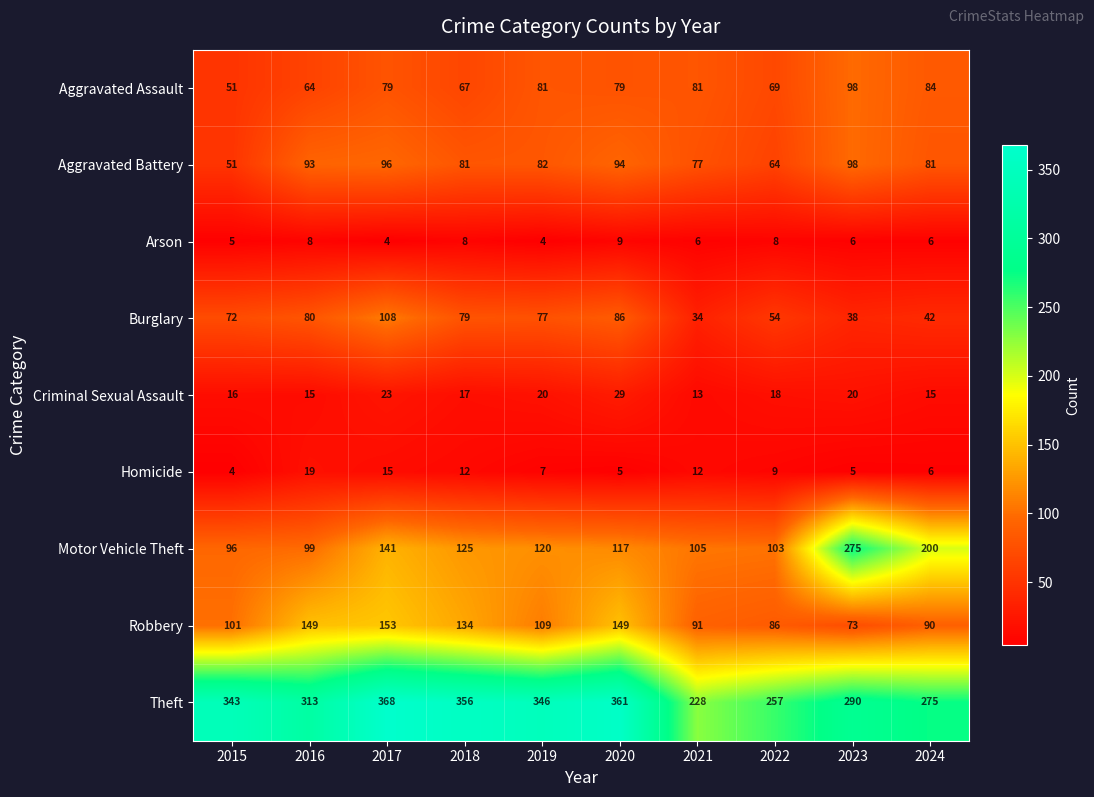

What is the difference between the Theft values at 2022 and 2018?

99